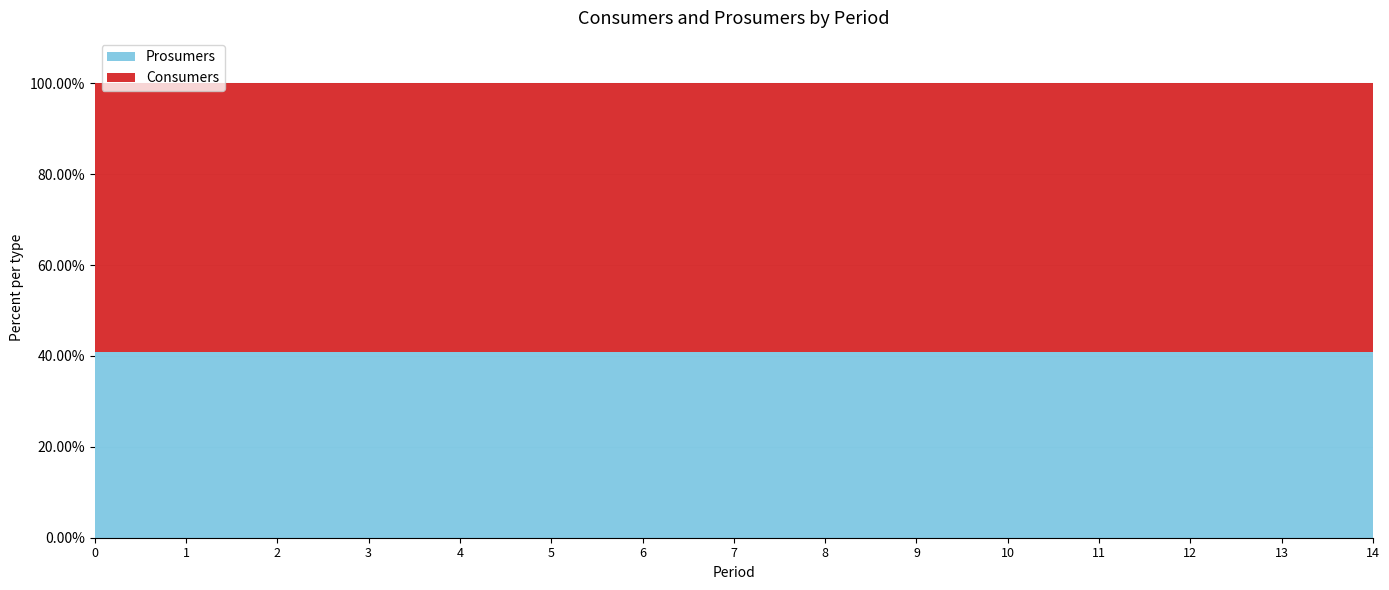

What are all the series names shown in the legend?

Prosumers, Consumers